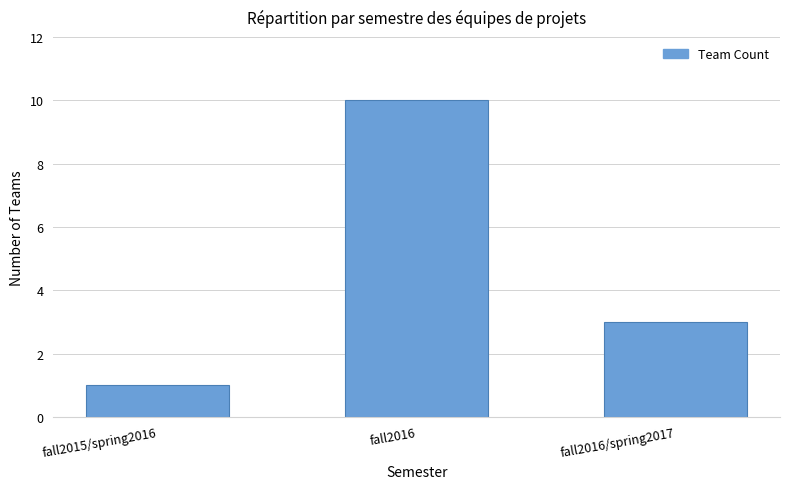

Does the chart contain stacked bars?

No